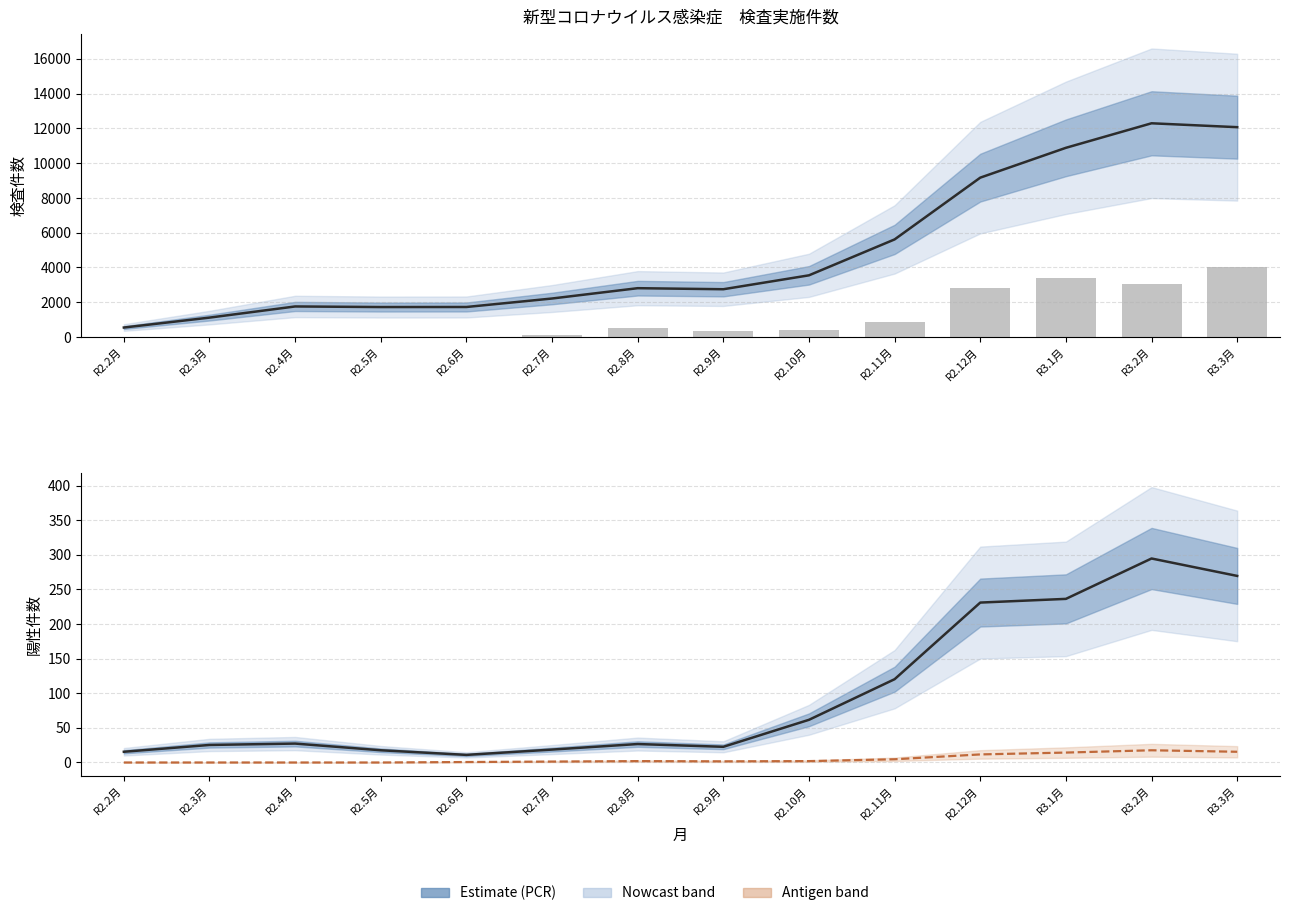

Is it true that PCR検査件数 equals 4976.1 at R2.10月?

False